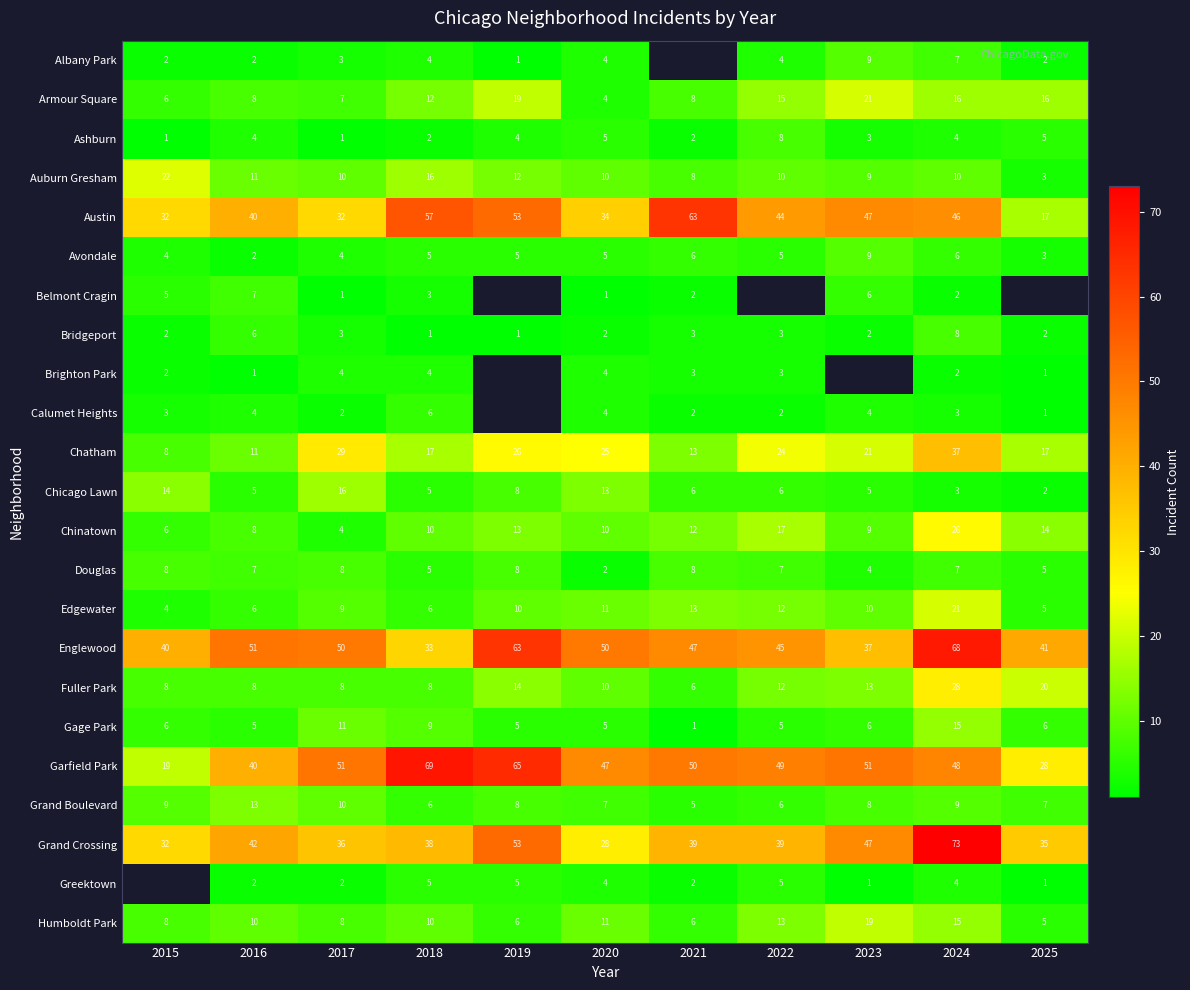

Count the Bridgeport values in the range 2 to 3.

7